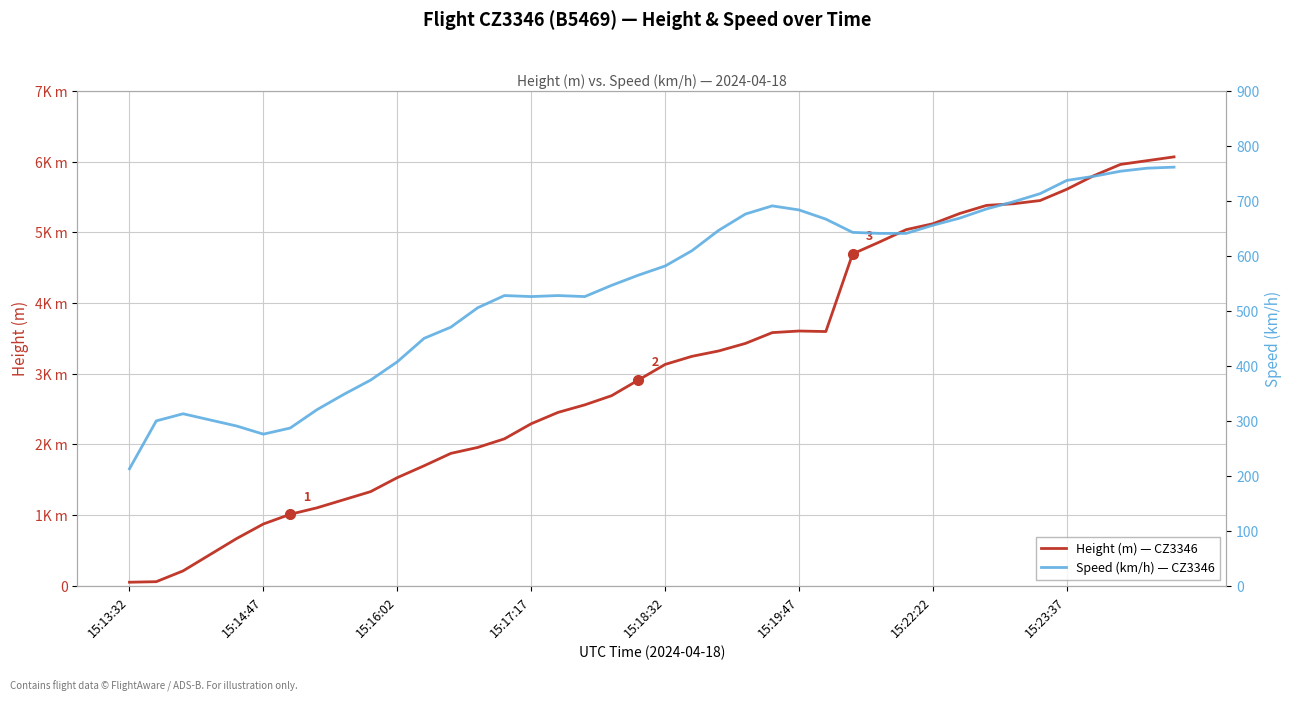

The Height (m) — CZ3346 series shows 2614.4 at 27. True or false?

False